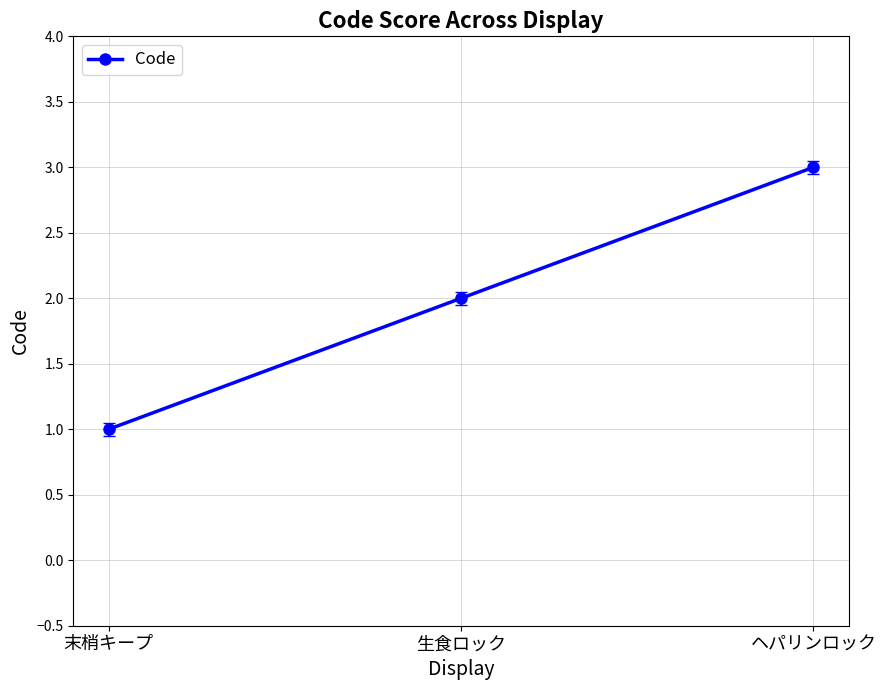

What is the sum of all values?

6